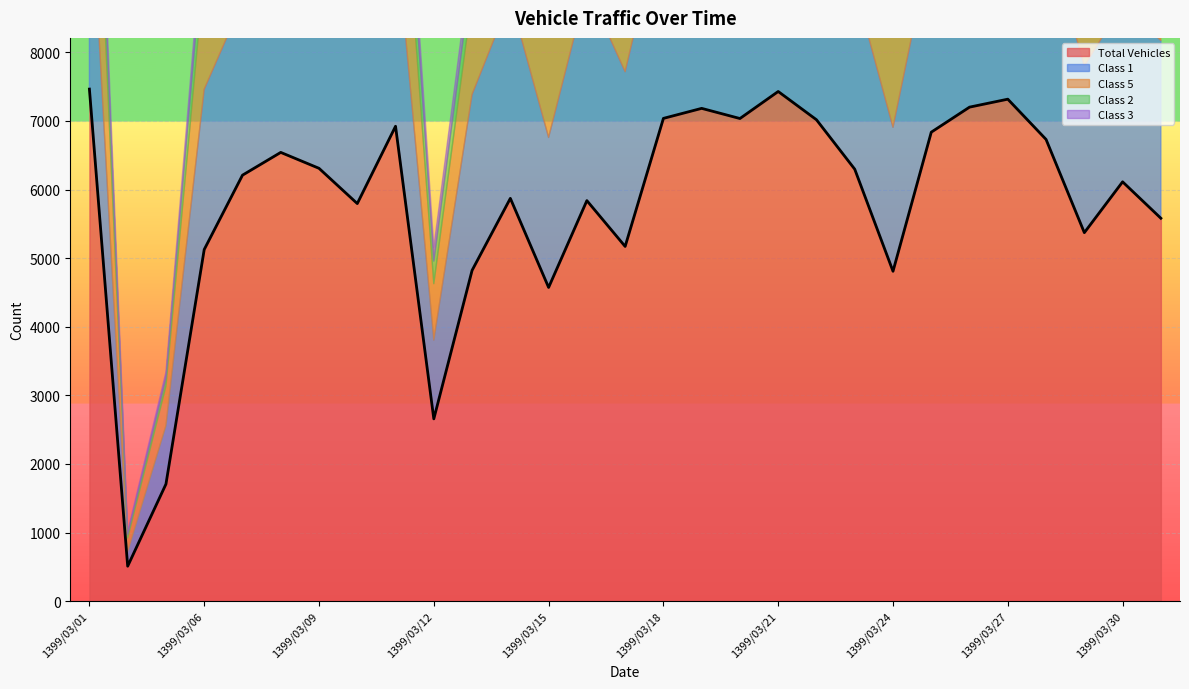

What is the lowest value of the Class 1 series?

214